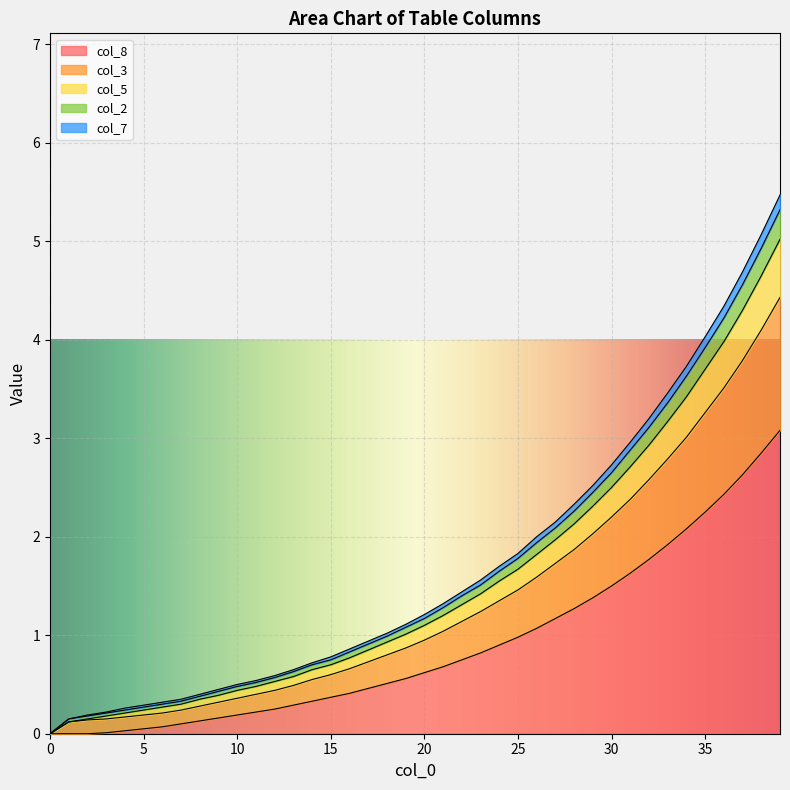

True or false: col_2 and col_1 cross at least once.

False